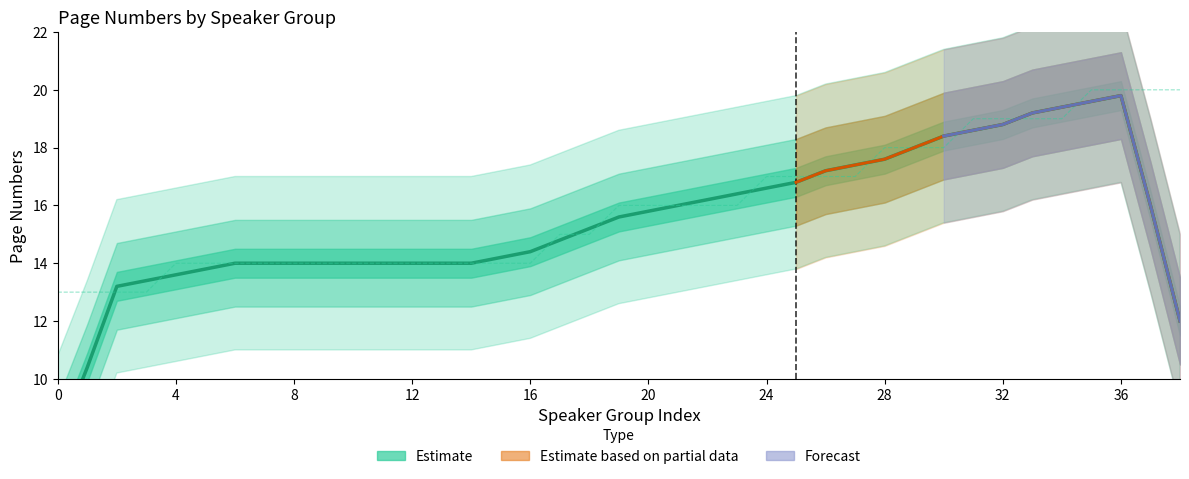

How many values are below 16?

19